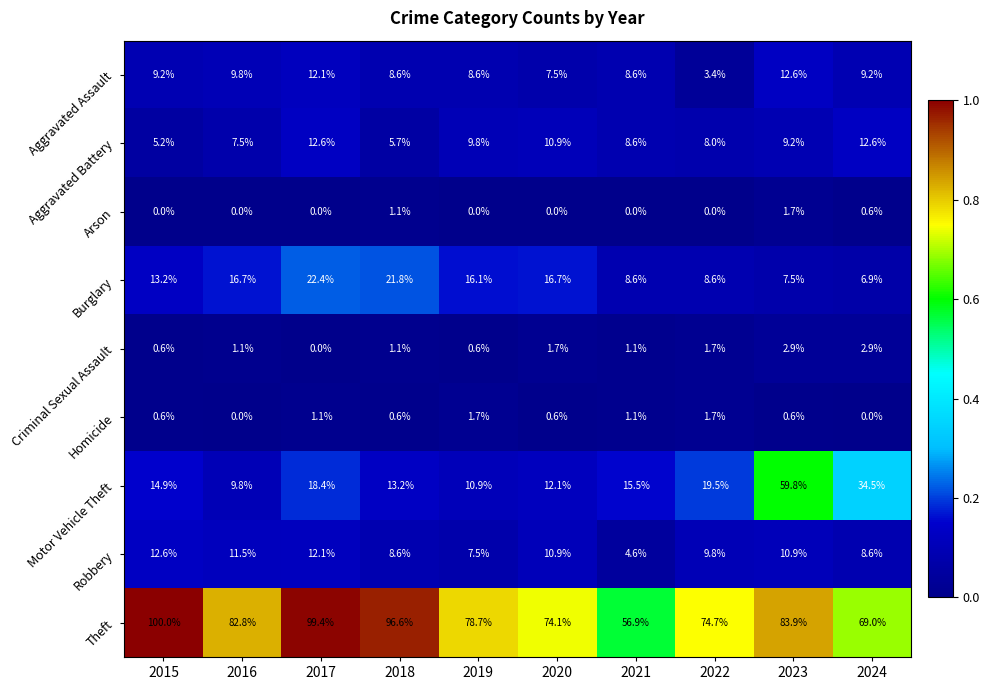

Which series has the largest range (max minus min)?

Motor Vehicle Theft